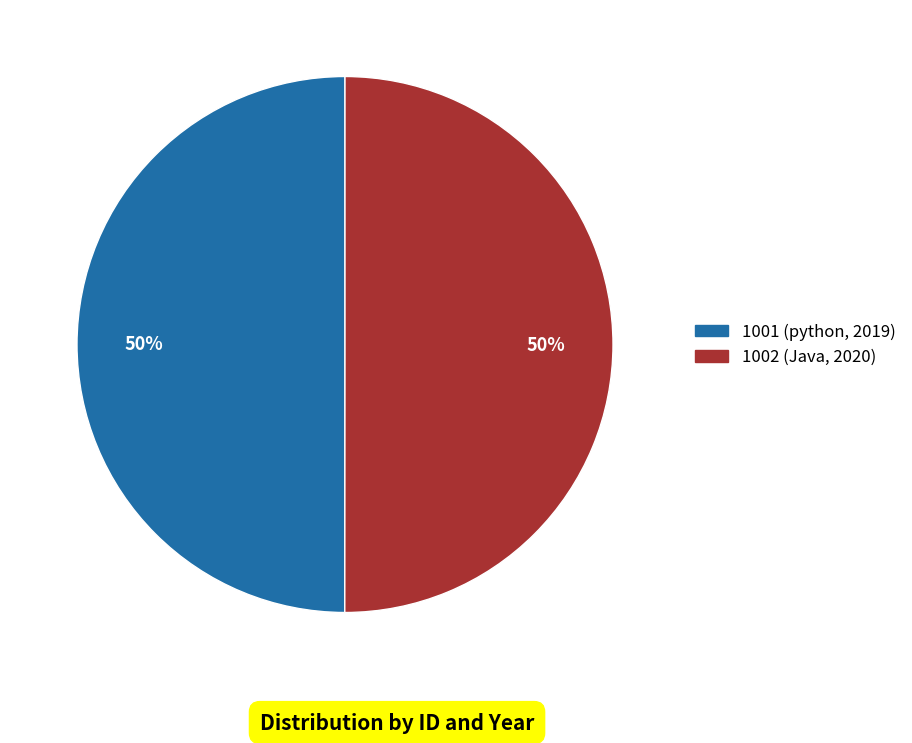

What percentage is the 1002 slice, to the nearest percent?

50%